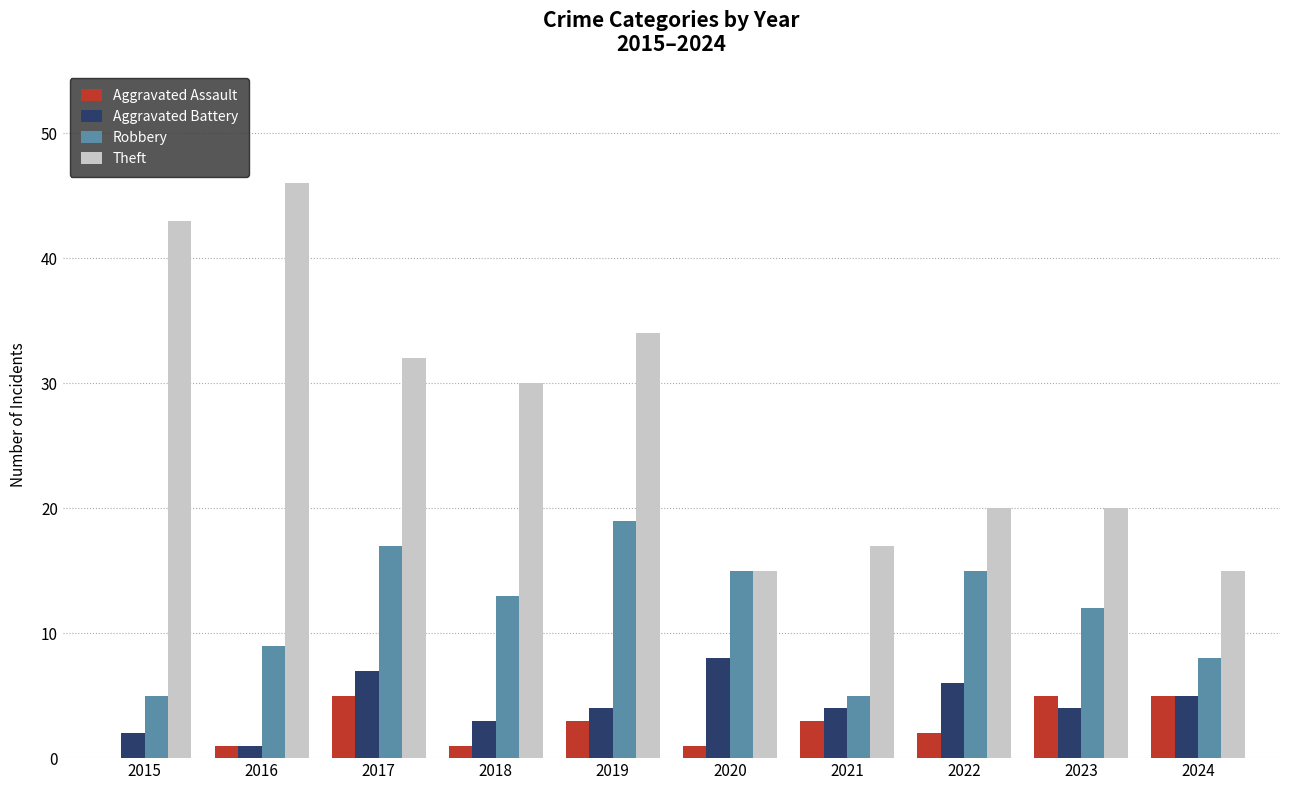

The value of Robbery at 2016 is 13. True or false?

False